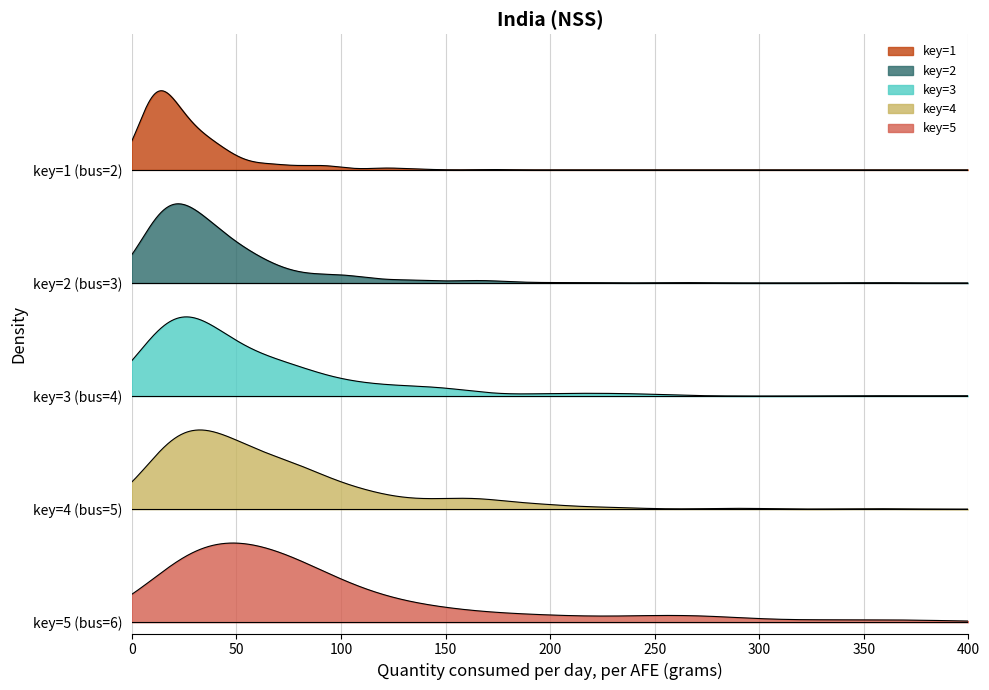

List the labels in order of value, largest first.

5, 4, 3, 2, 1